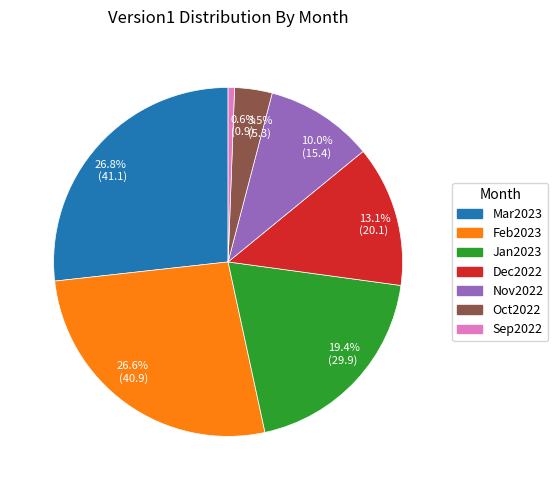

What is the smallest slice in the pie chart?

0.6% (0.9)